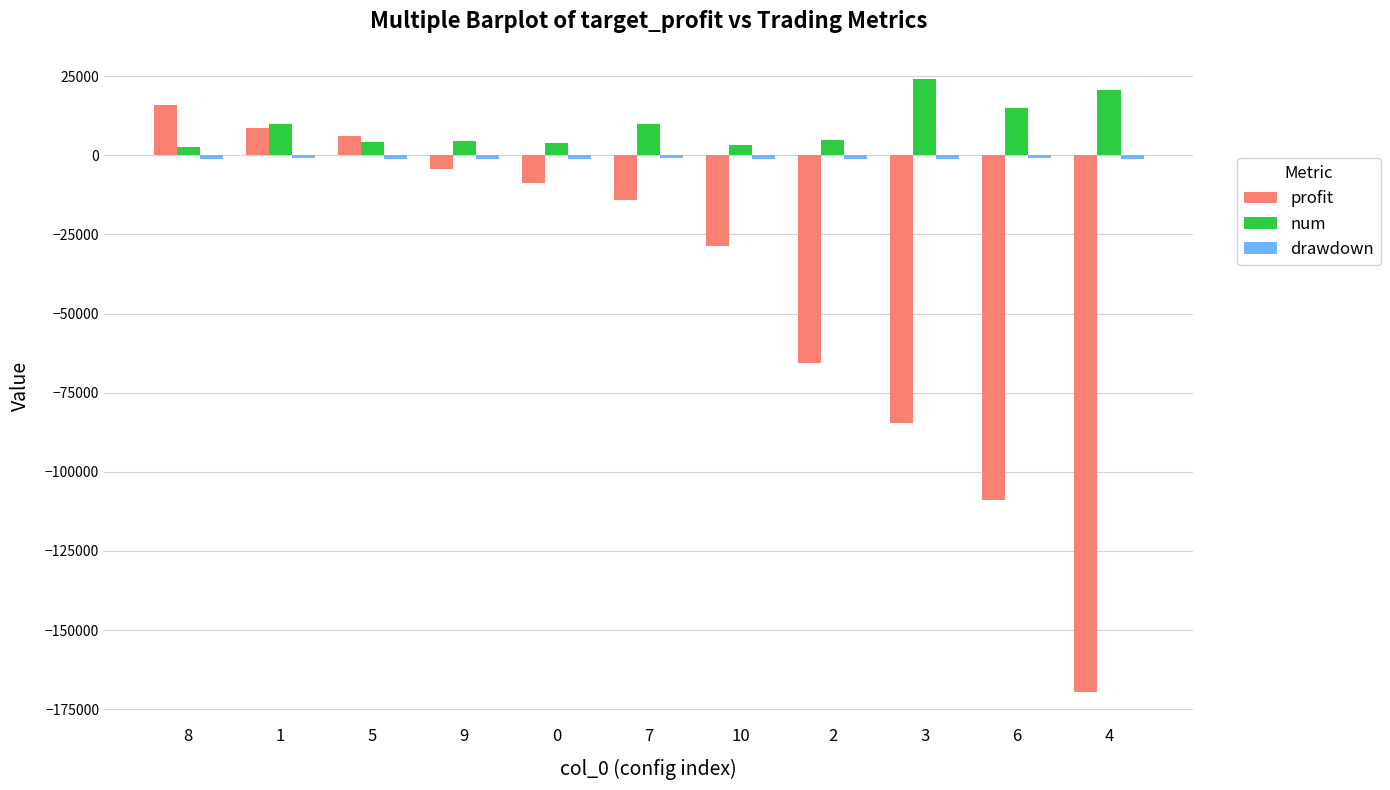

The value of profit at 6 is -109039. True or false?

True